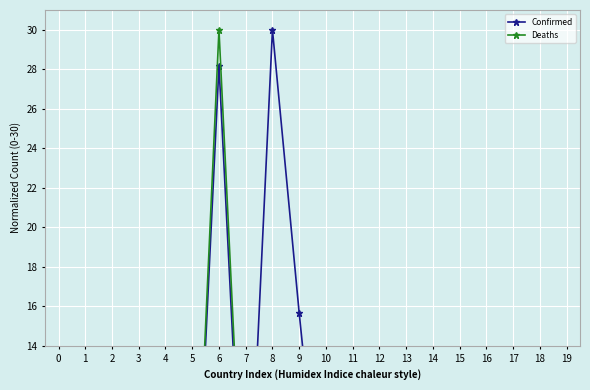

The value of Confirmed at 16 is 13.4. True or false?

True